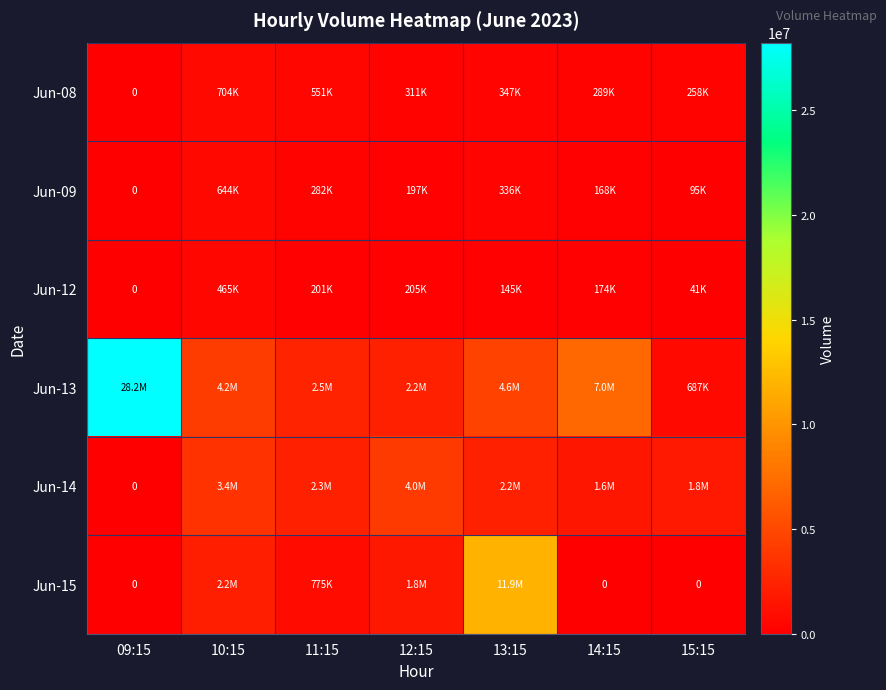

The Jun-15 series shows 3626933 at 10:15. True or false?

False